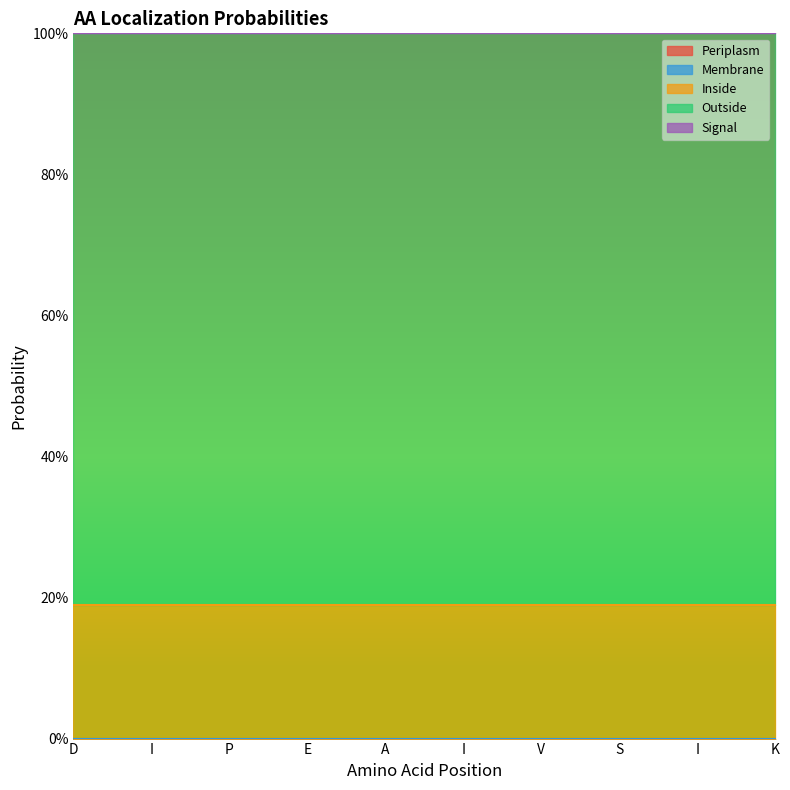

At which label does Periplasm reach its peak?

D